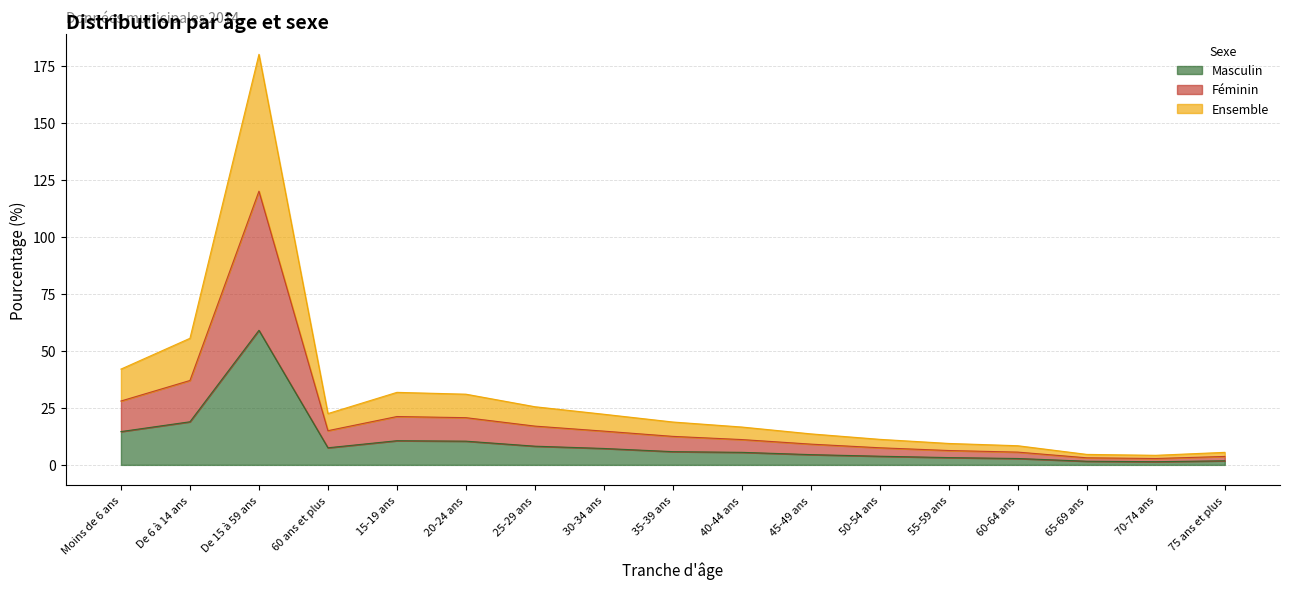

What position from the right is 25-29 ans?

11